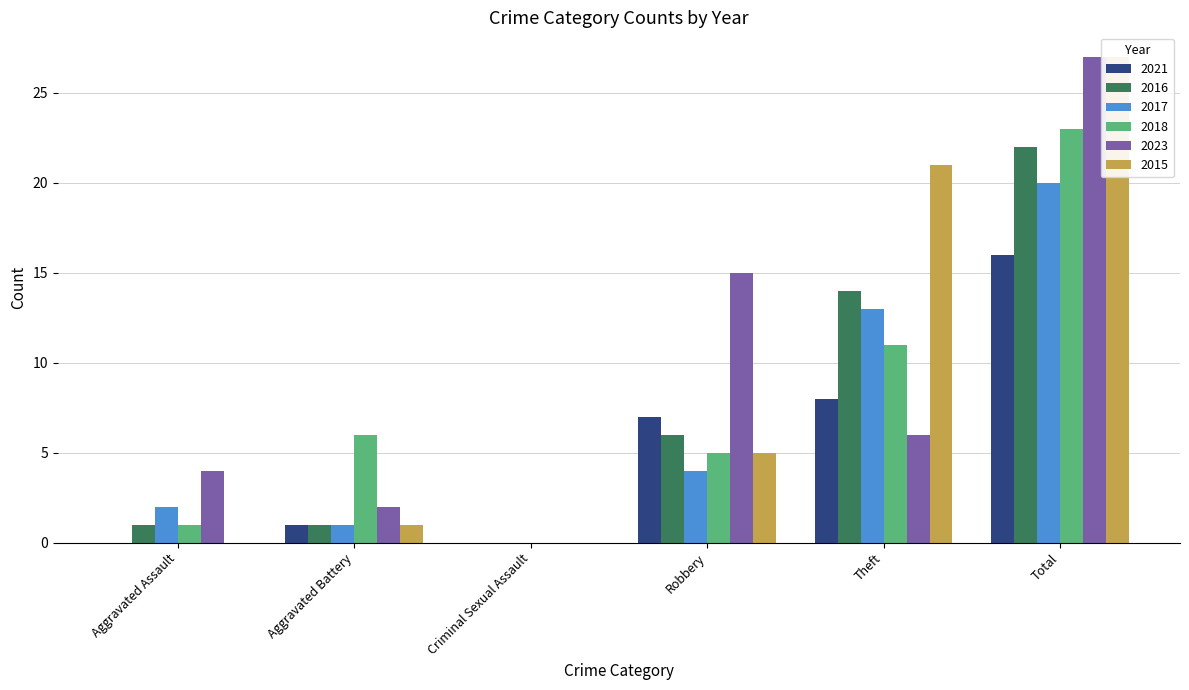

Rank the series at Robbery from lowest to highest value.

2017, 2018, 2015, 2016, 2021, 2023